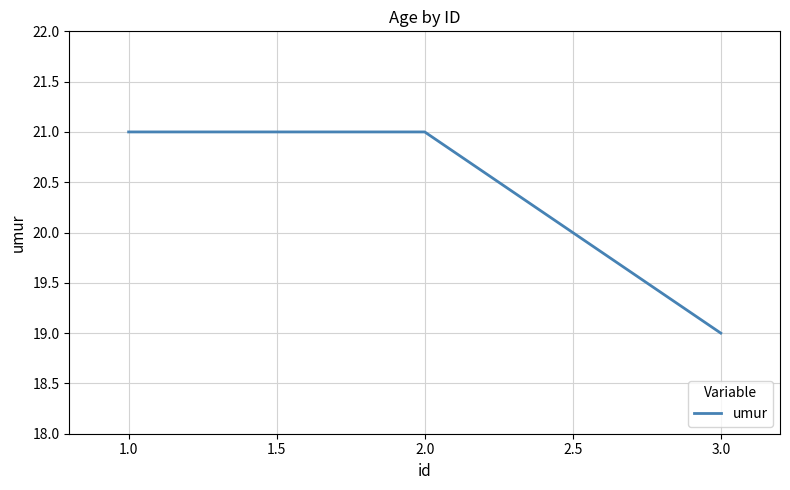

Approximately how many times larger is the value at 1.0 compared to 3.0?

1.1